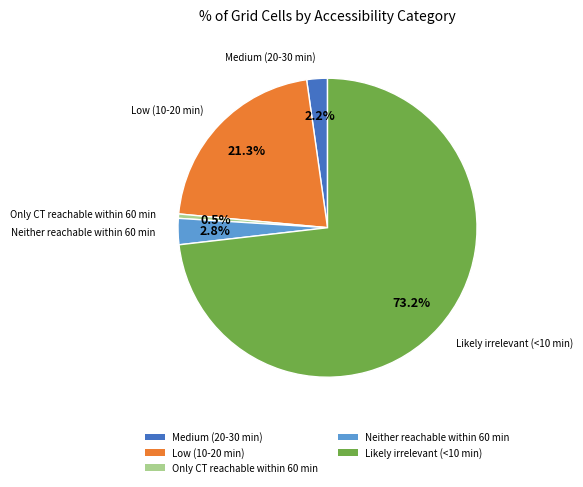

Does any single category account for the majority?

Yes